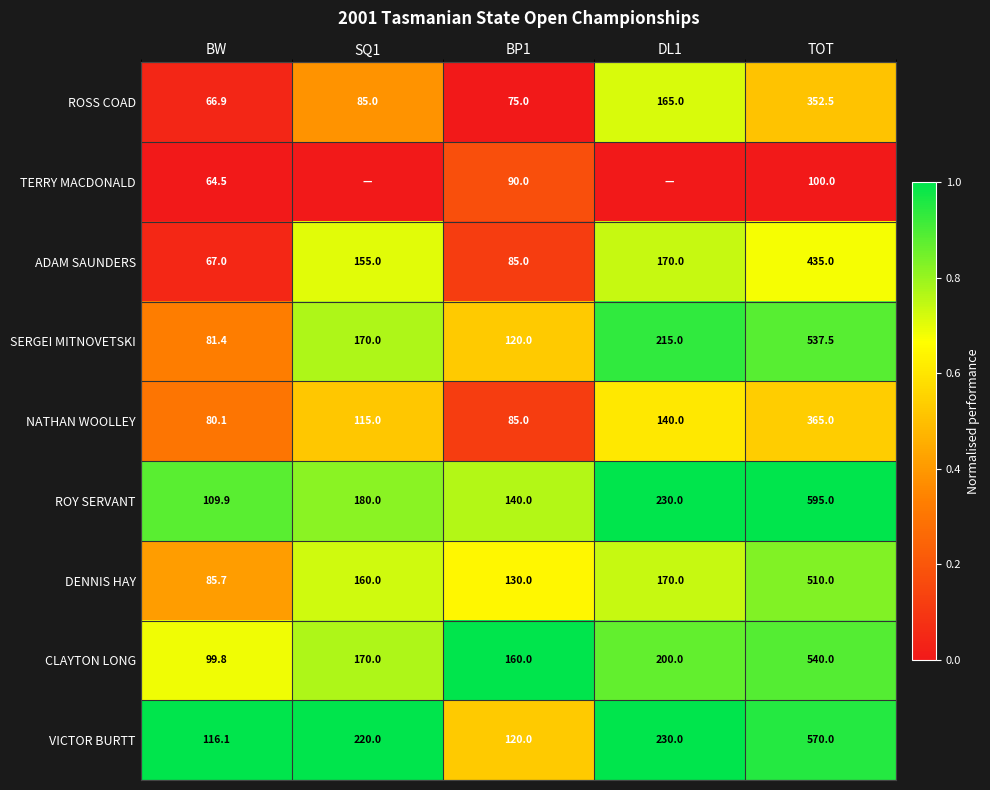

At which label does CLAYTON LONG reach its peak?

TOT